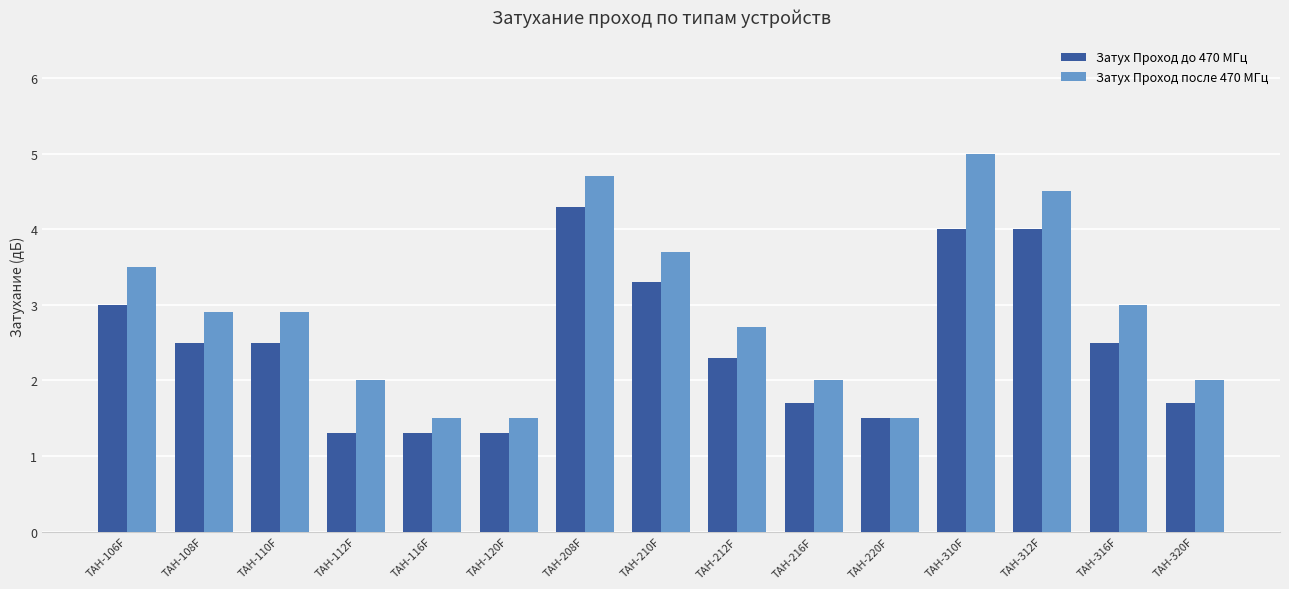

What is the label of the 9th bar from the left?

ТАН-212F